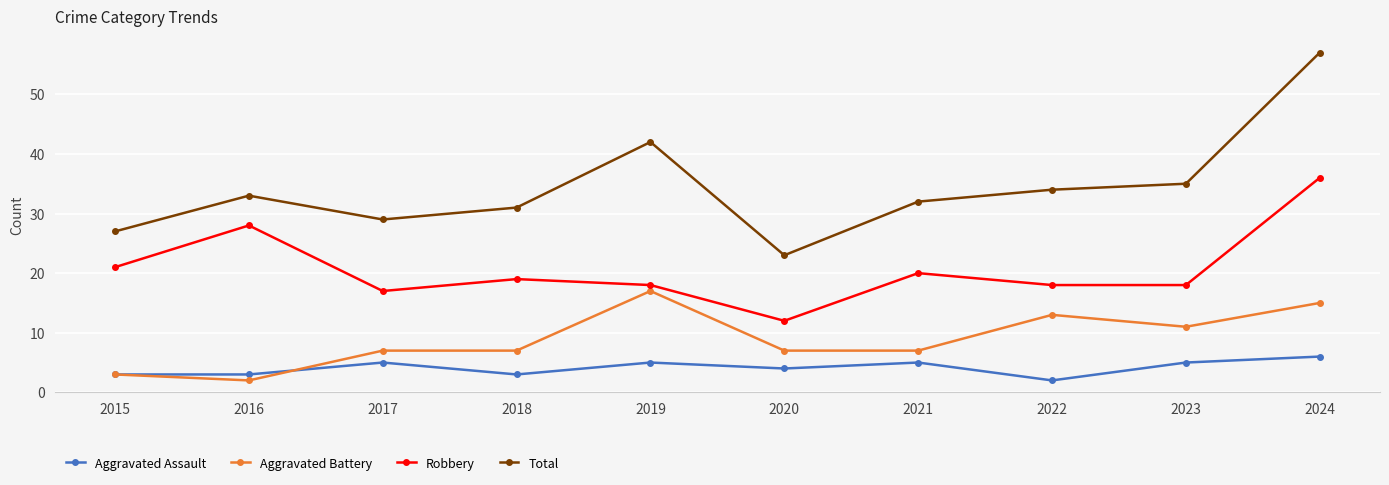

Does the chart have visible grid lines?

Yes